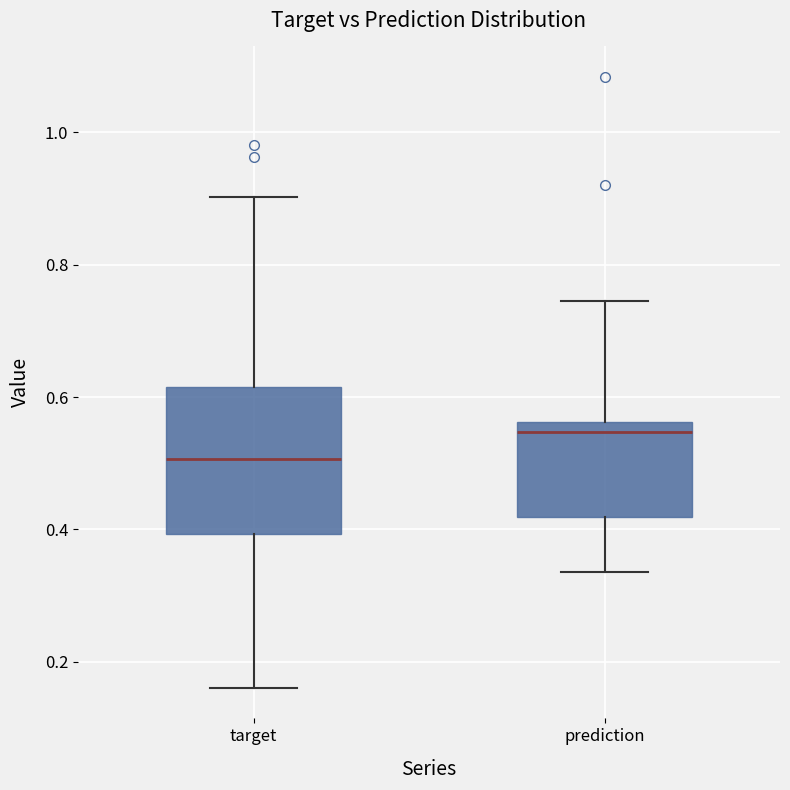

Reading left to right, read every box against the y-axis: the position of its median line, the range the box covers, and the ends of its whiskers. The values are not printed on the chart, so give them approximately, as read against the axis.

target: median 0.50, box 0.40 to 0.62, whiskers 0.16 to 0.90
prediction: median 0.54, box 0.42 to 0.56, whiskers 0.34 to 0.74